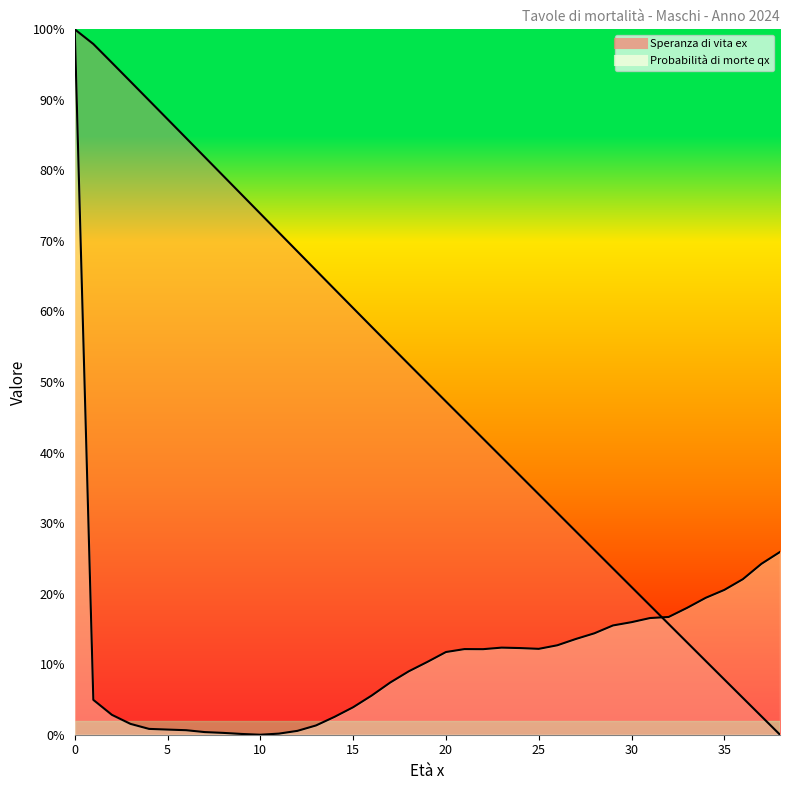

Which category has the lowest value in the Speranza di vita ex series?

38